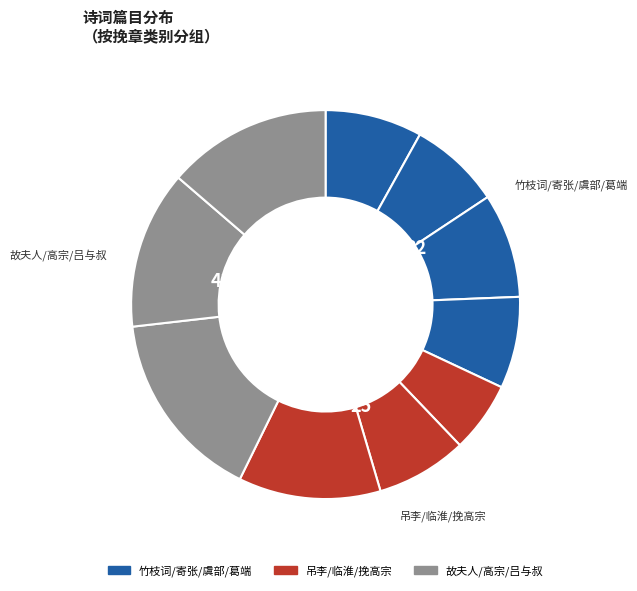

To the nearest percent, what is the difference between the largest and smallest slice percentages?

10%